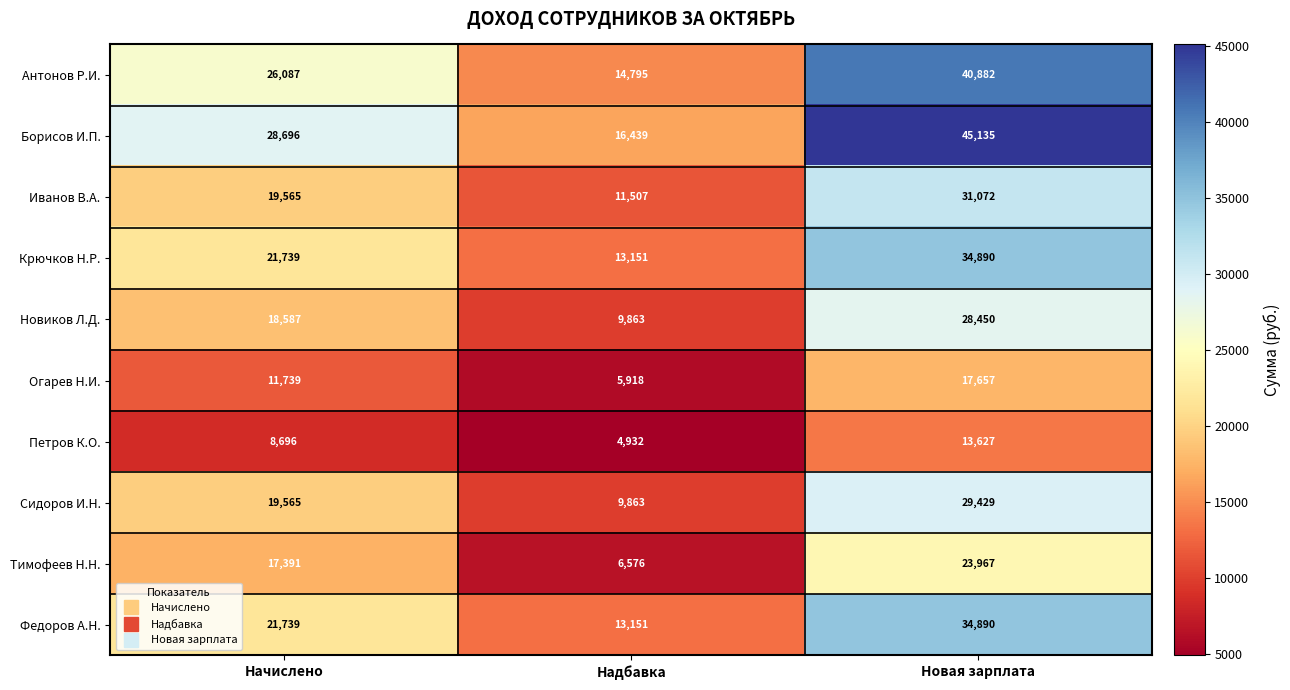

What is the difference between the Петров К.О. values at Новая зарплата and Начислено?

4931